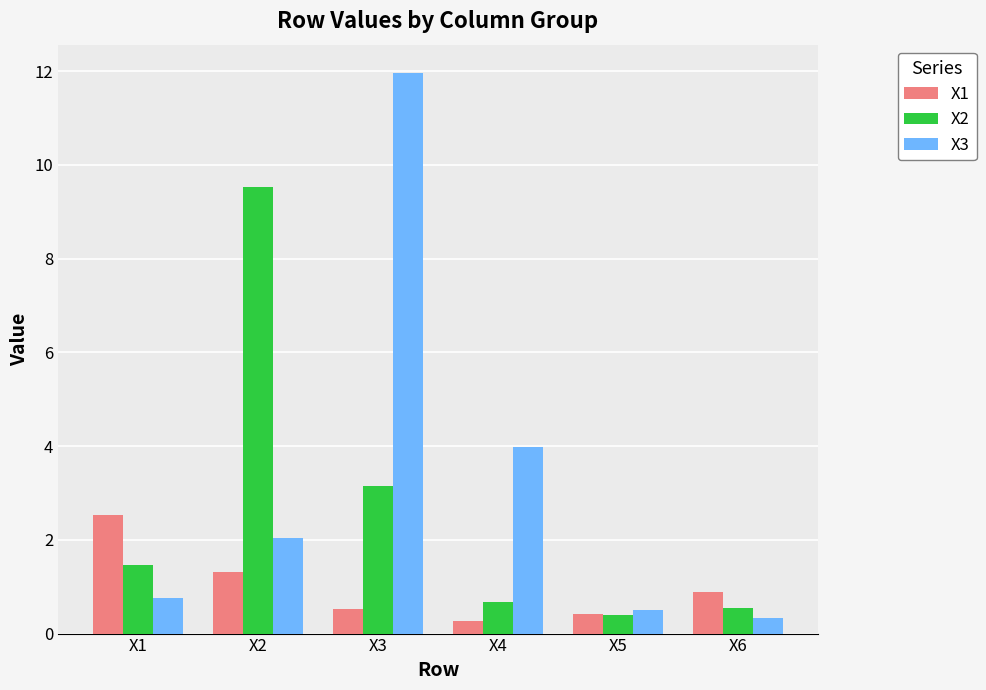

Reading left to right, transcribe all the data shown in this chart.

X1: 2.5	1.3	0.5	0.3	0.4	0.9
X2: 1.5	9.5	3.2	0.7	0.4	0.5
X3: 0.8	2.0	12.0	4.0	0.5	0.3